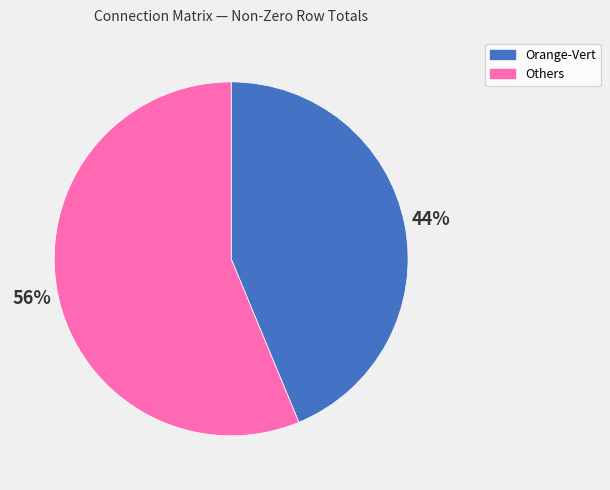

Is it true that Others is 56% of the pie?

True